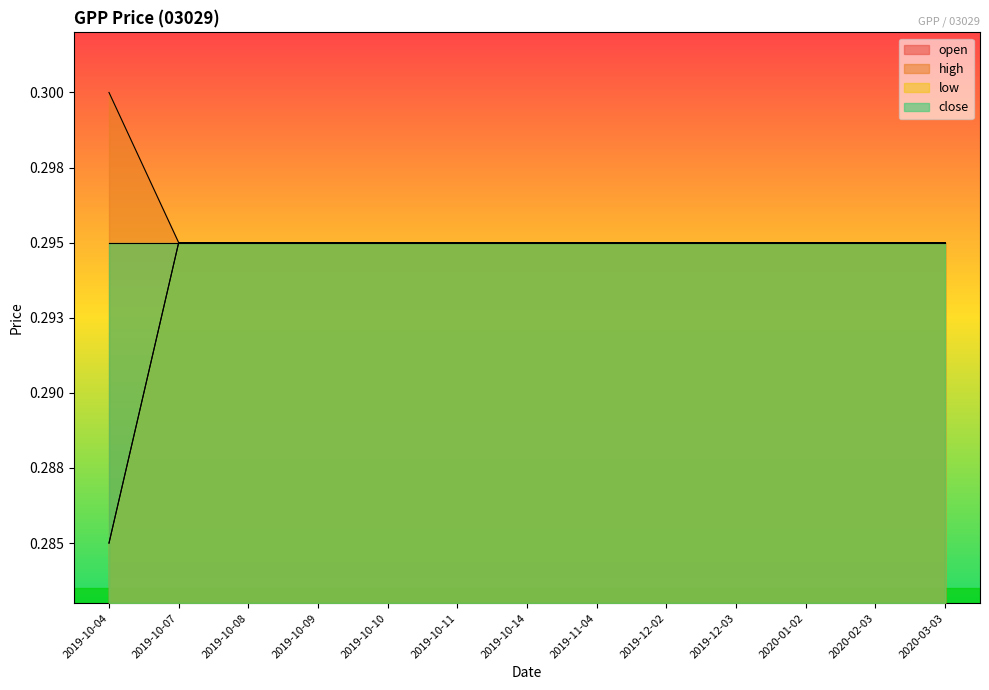

Which has a higher value, 2020-01-02 or 2019-11-04?

2020-01-02